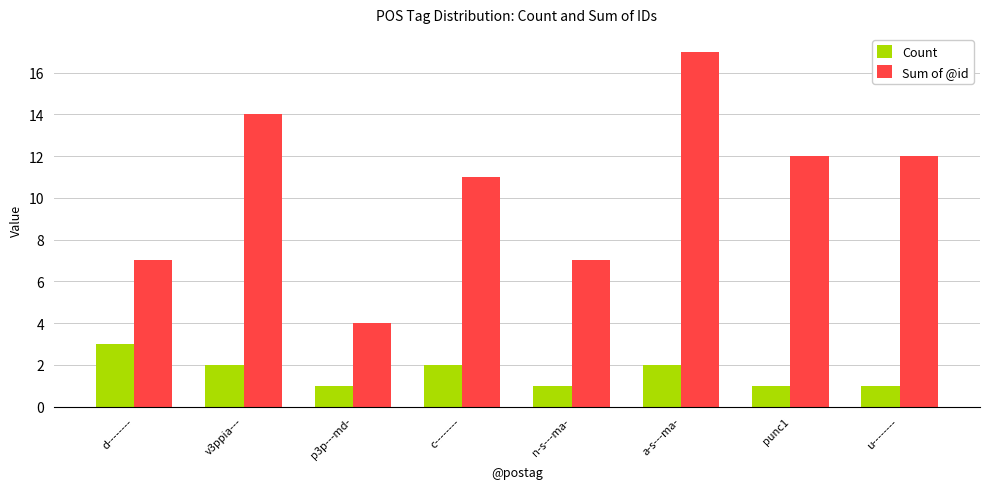

At which category is the sum across all series the highest?

a-s---ma-